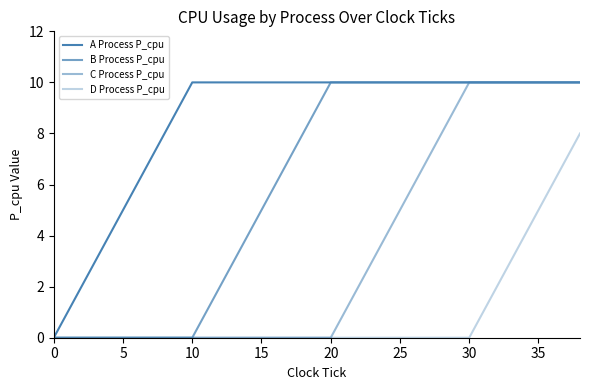

How many lines are shown in the chart?

4